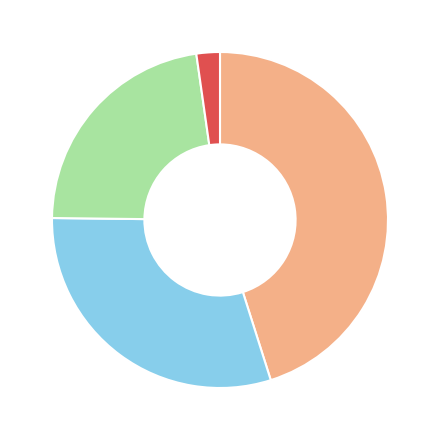

Does any single category account for the majority?

No